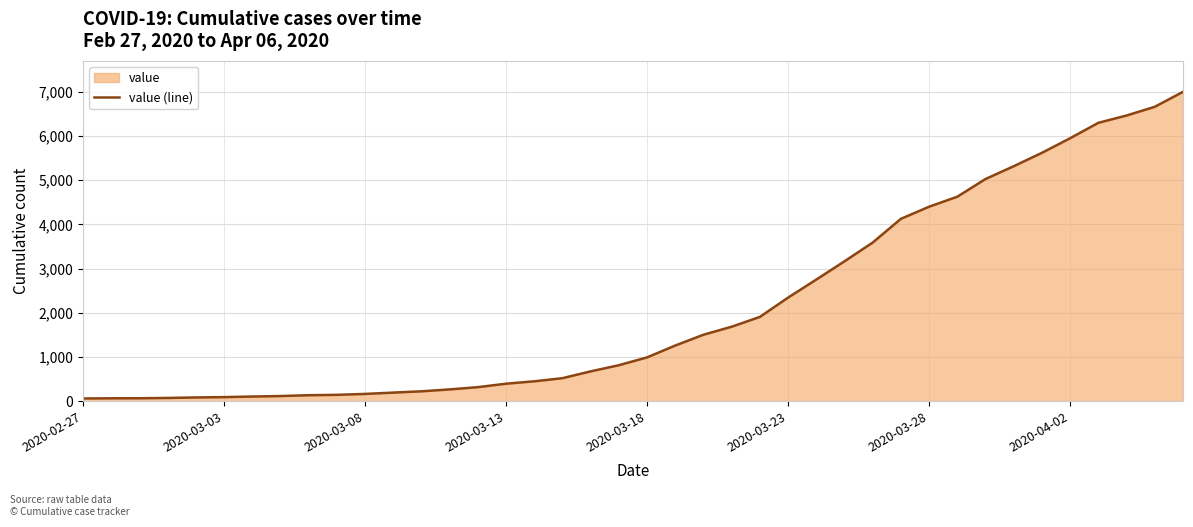

True or false: there are more than 0 points higher than both neighbors.

False